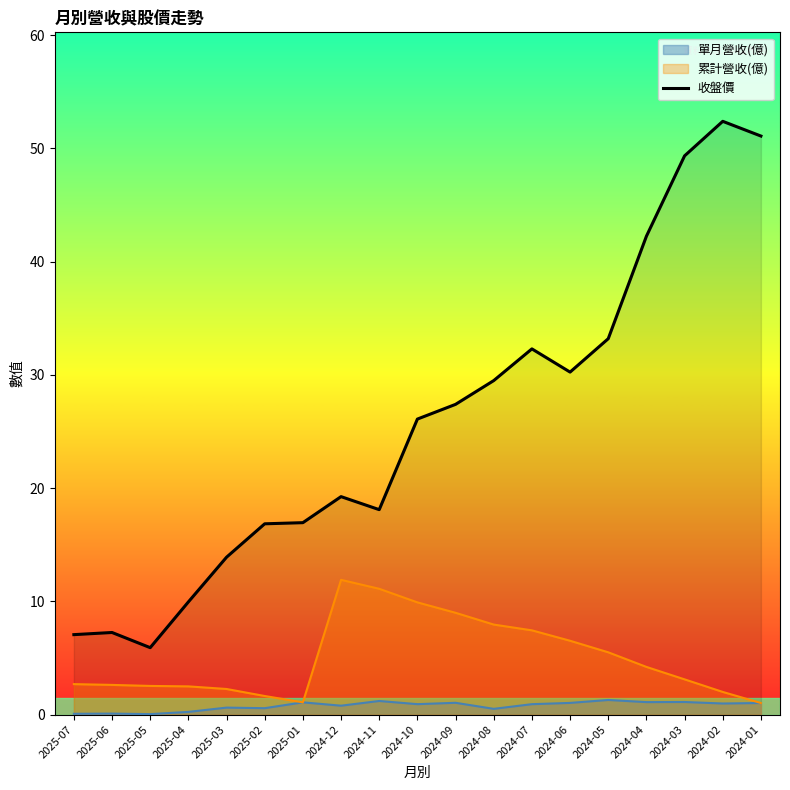

What is the sum of all values?

489.1